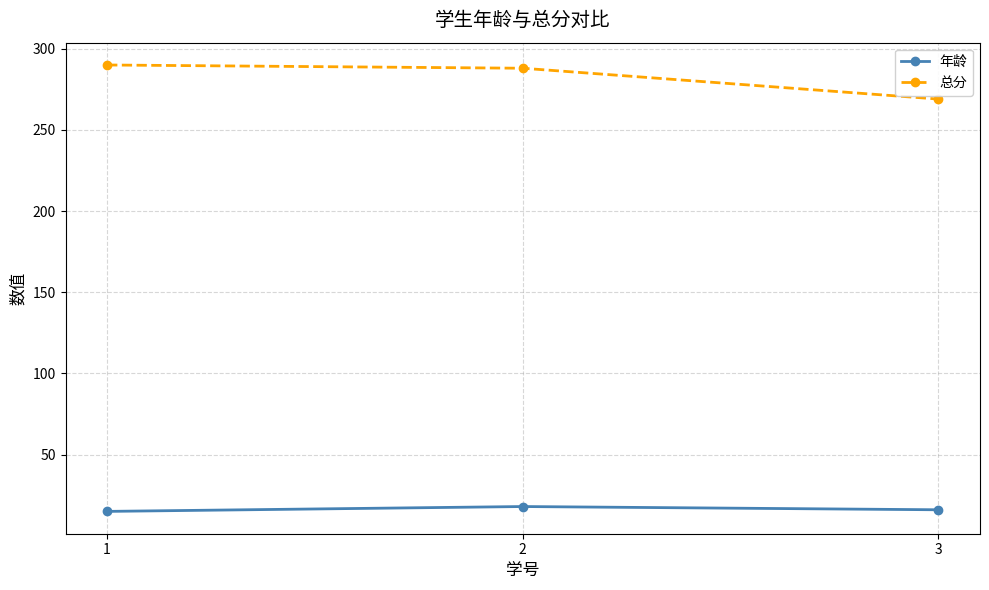

What is the value of the 总分 point at the 3rd from the left?

269